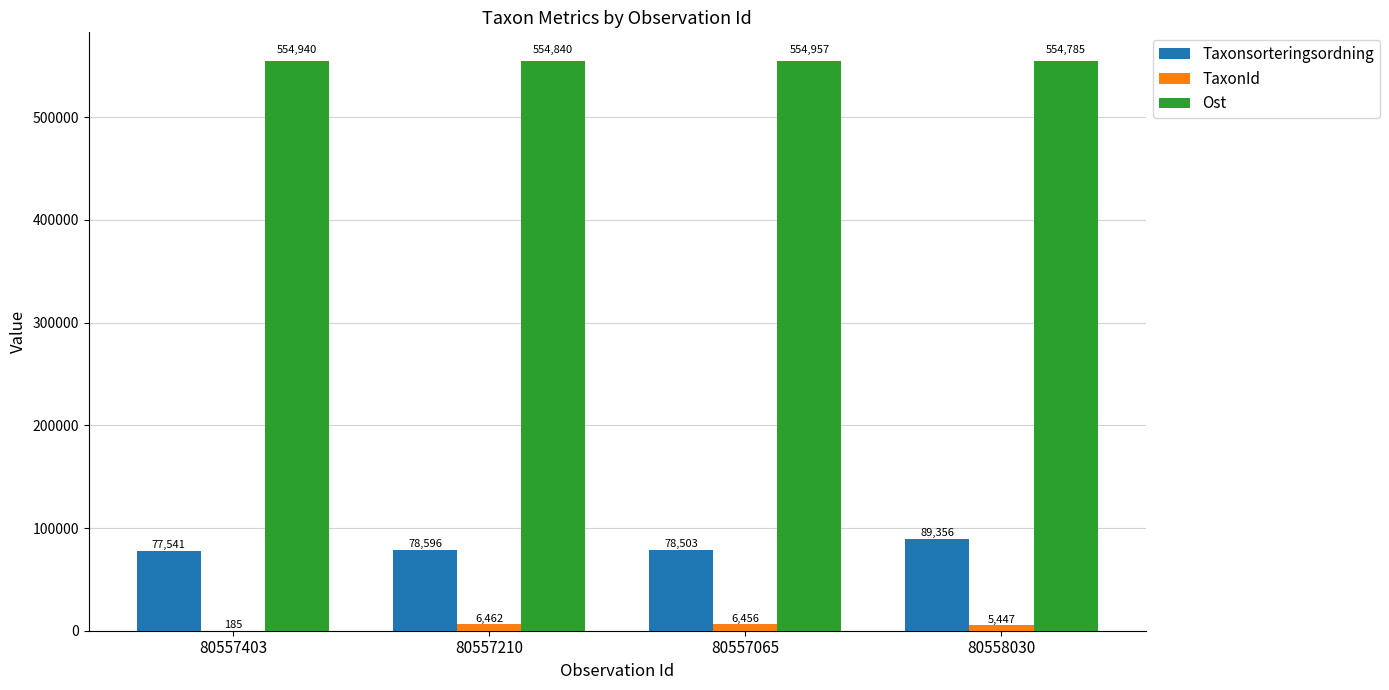

Which category has the highest value across all series?

80557065